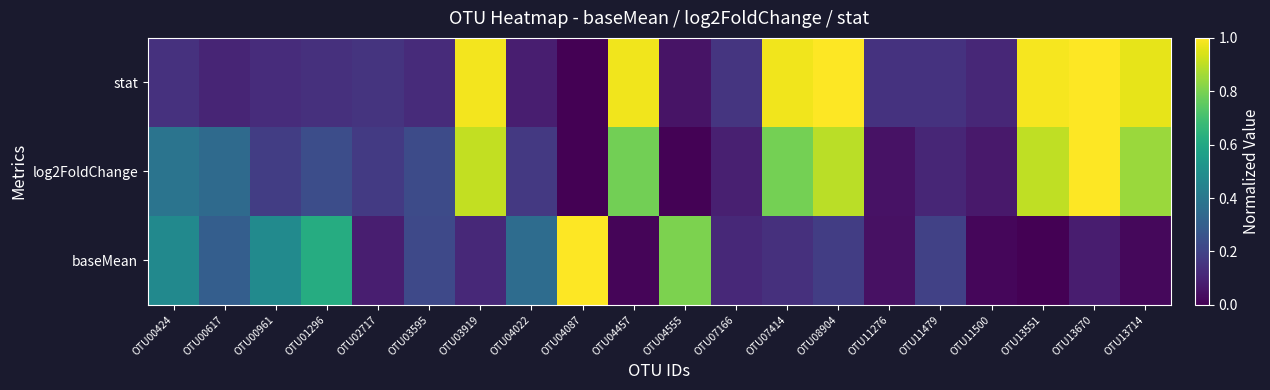

At OTU11276, list the series in order from largest to smallest.

stat, log2FoldChange, baseMean